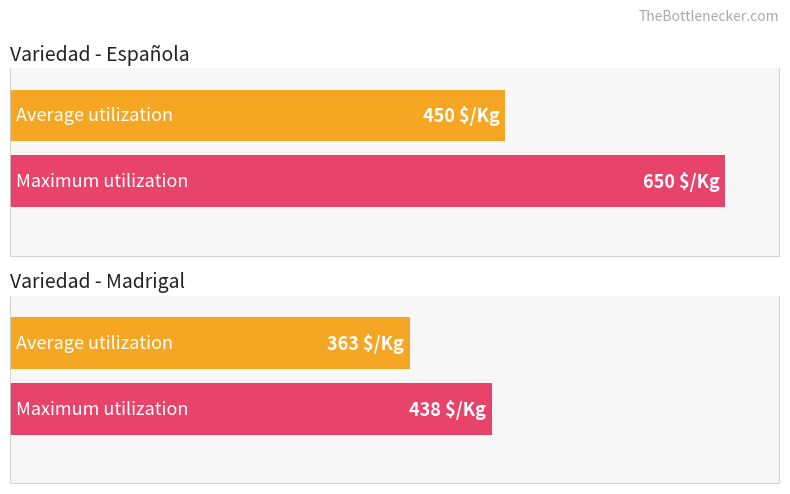

Read the Precio $/Kg value at 360, to the nearest 50.

450